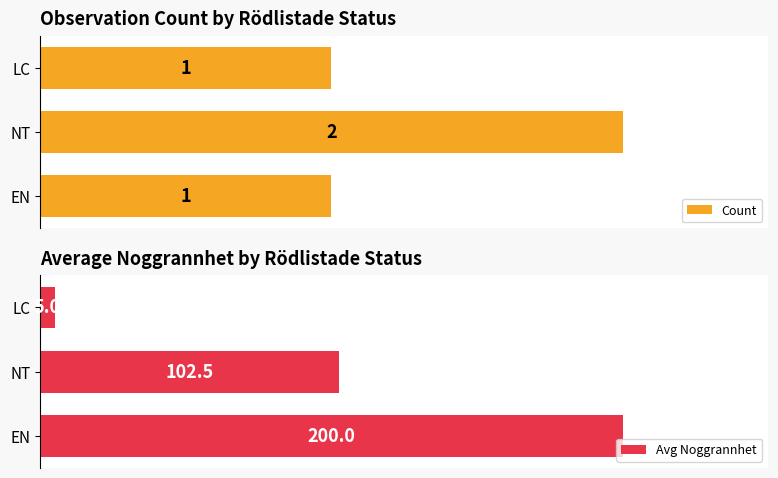

Which series changed the most between 0 and 1?

Avg Noggrannhet